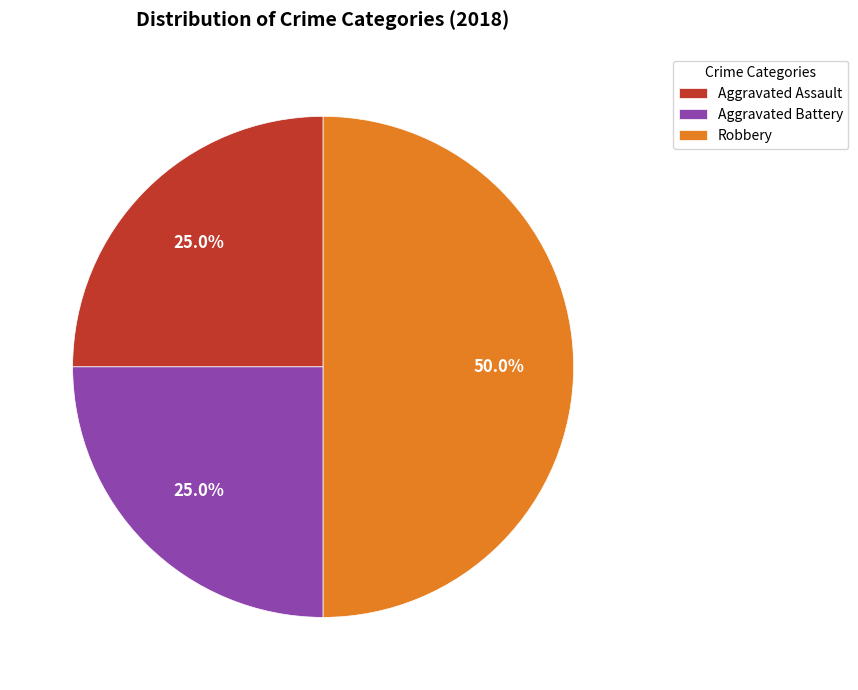

True or false: Aggravated Battery accounts for 25% of the total.

True